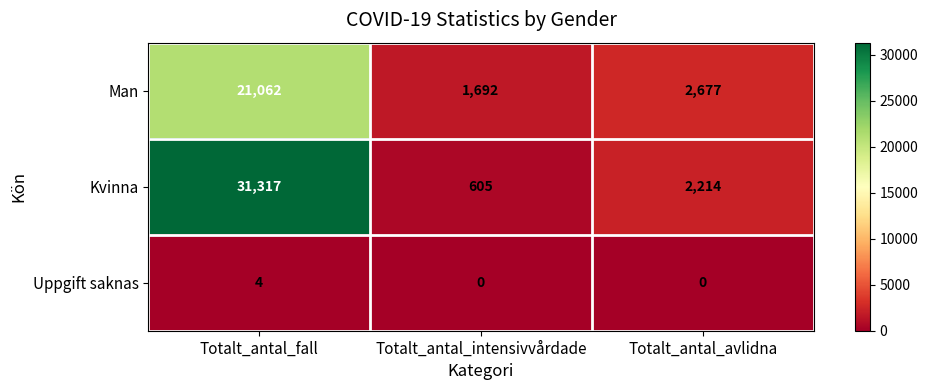

Where is Kvinna nearest to the value 15961?

Totalt_antal_avlidna